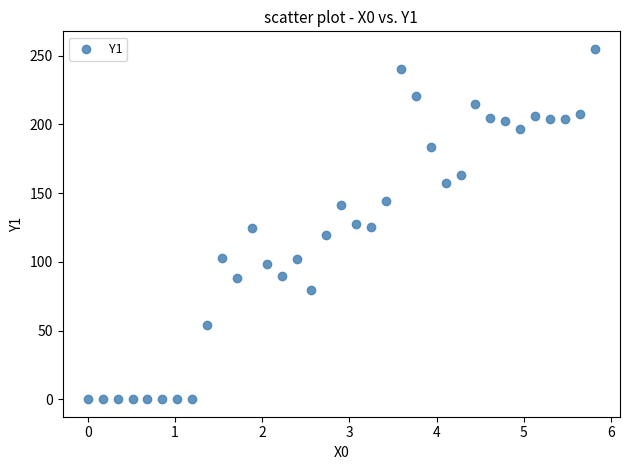

What is the range of X values (max minus min)?

5.8